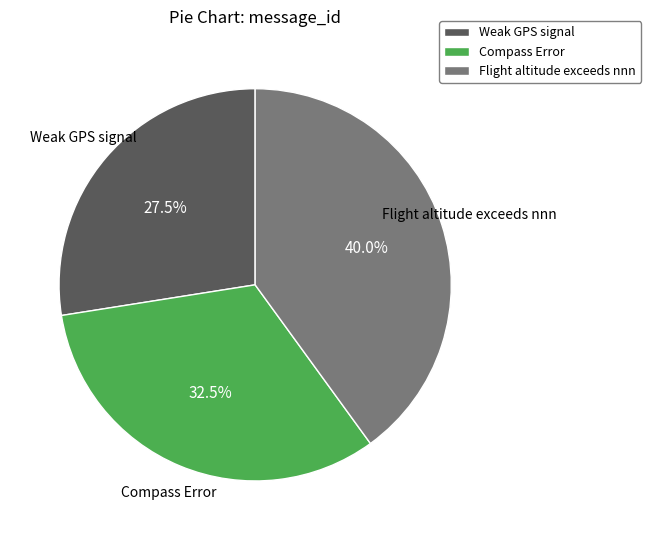

Is there any slice that represents more than half of the pie?

No